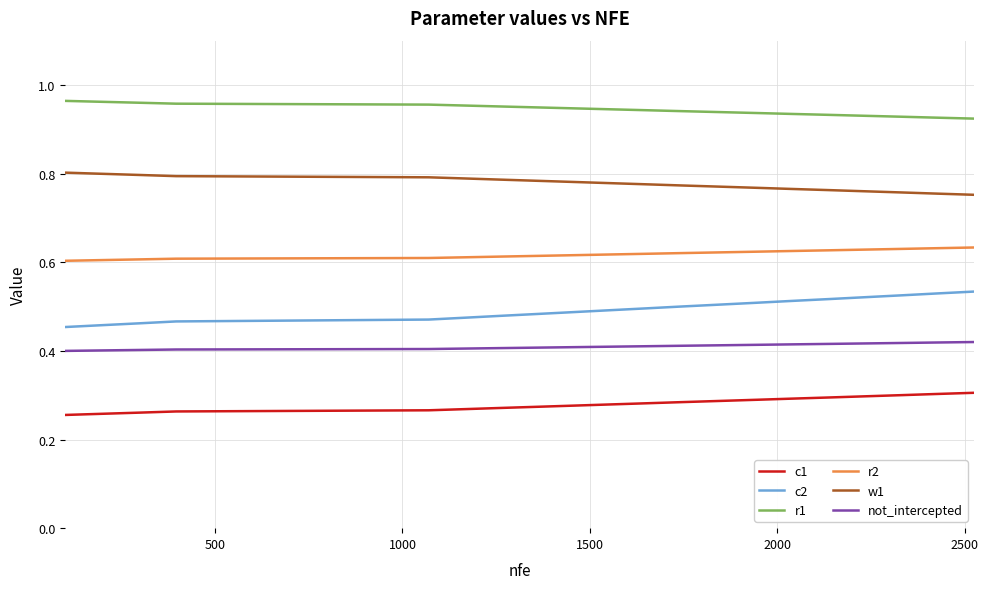

How many lines are shown in the chart?

6